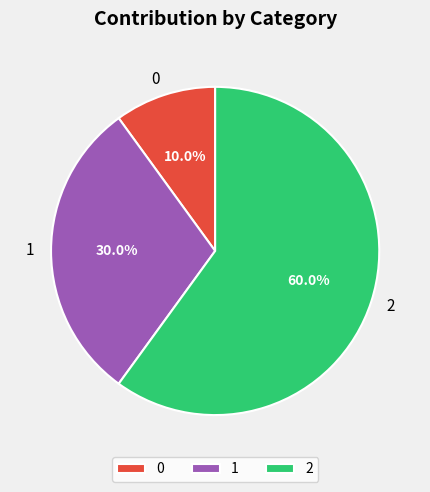

To the nearest percent, what portion does 1 represent?

30%